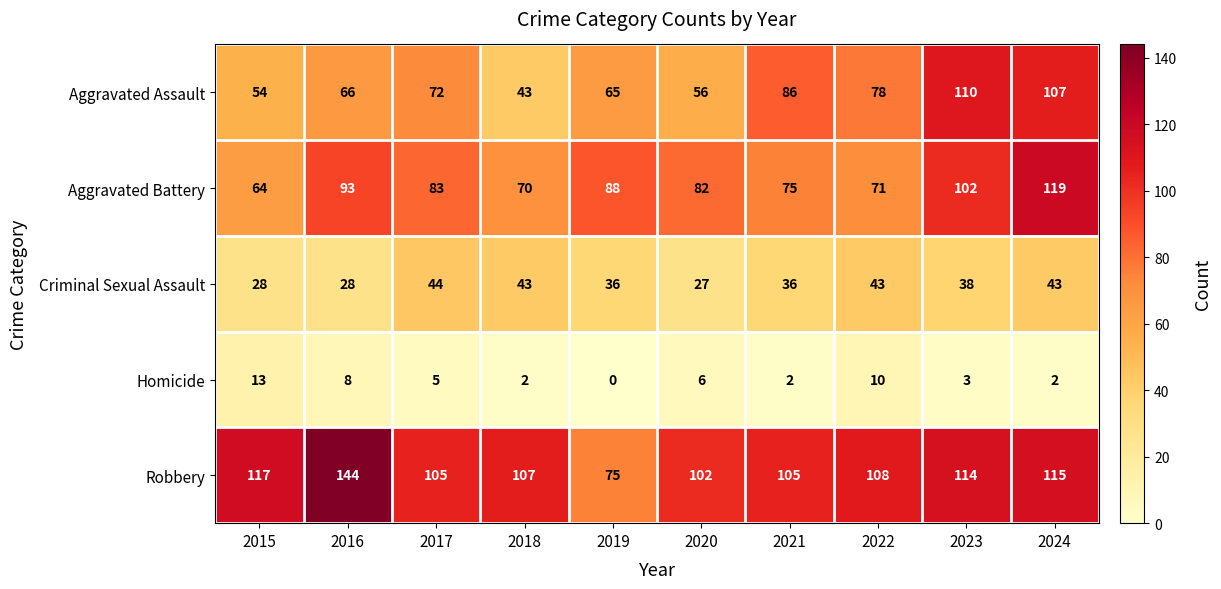

How many categories are shown in the chart?

10